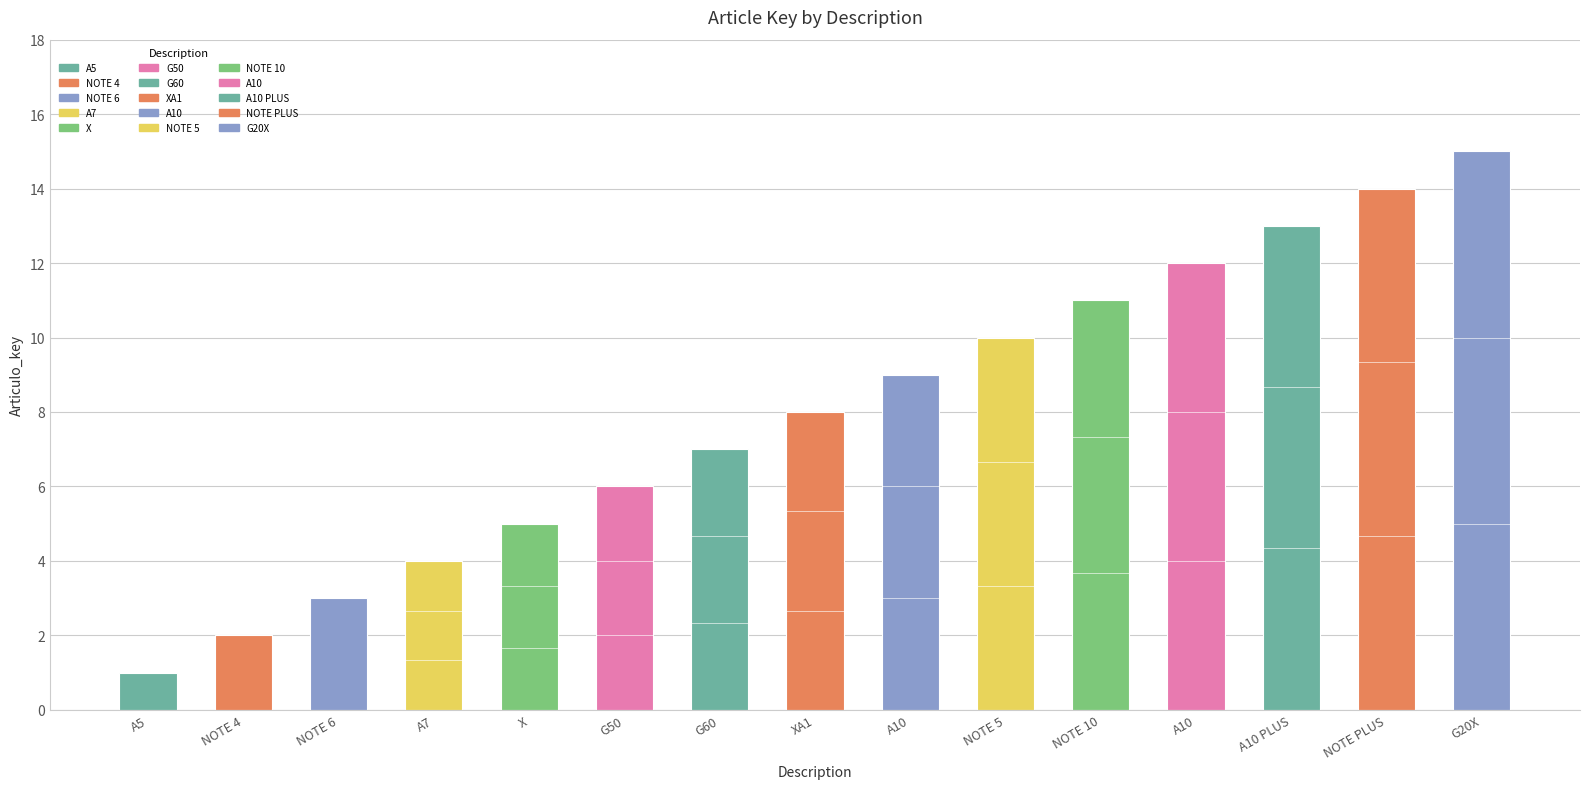

True or false: the data shows 3 at NOTE 6.

True